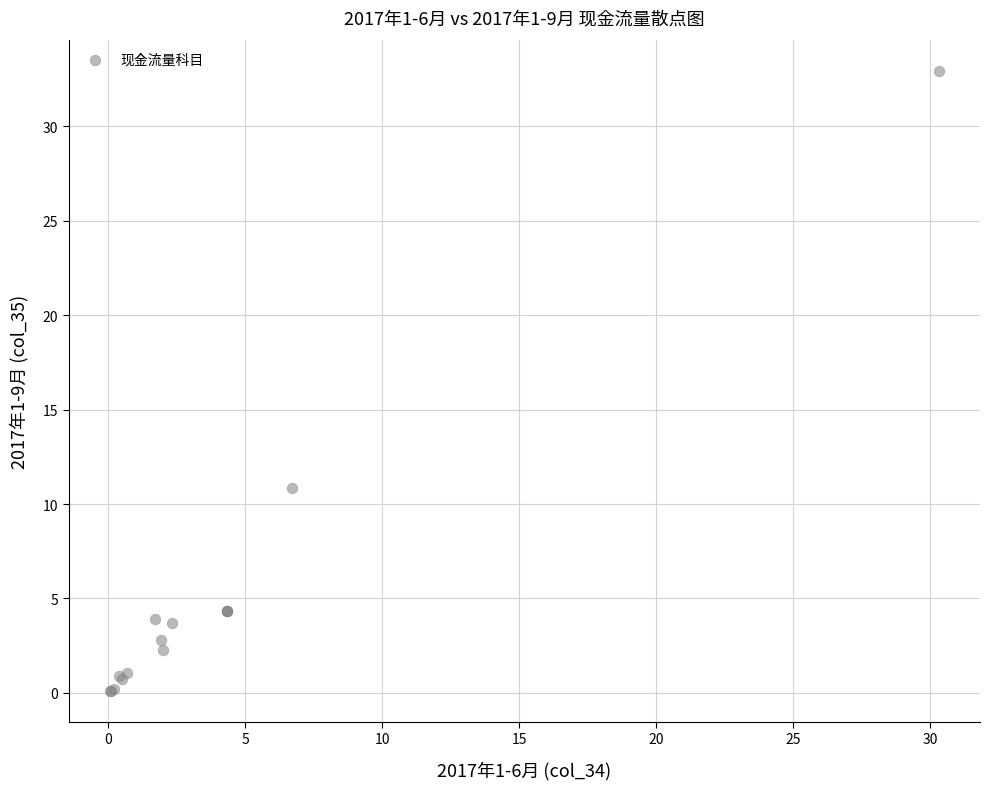

What Y value in the scatter plot is closest to 16?

10.9